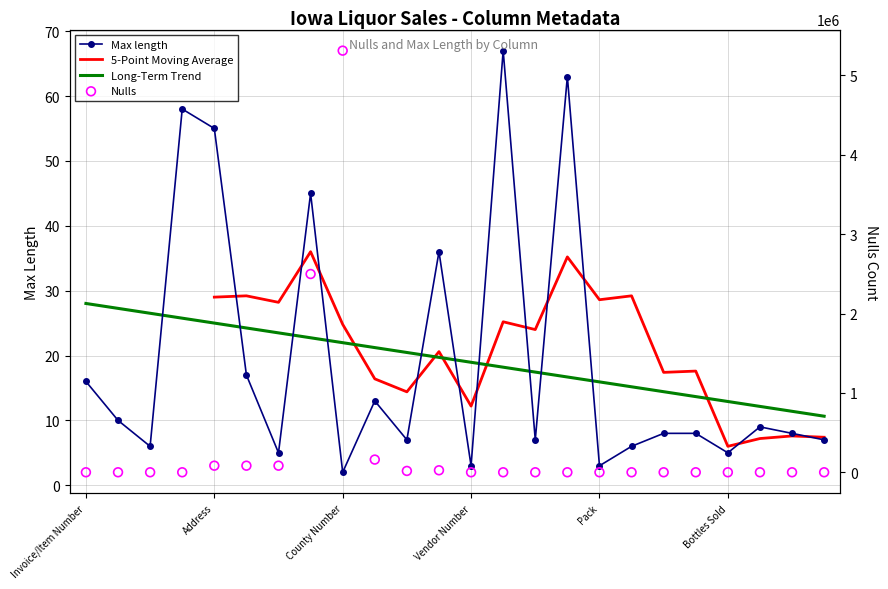

What is the total value across all series at Bottle Volume (ml)?

6